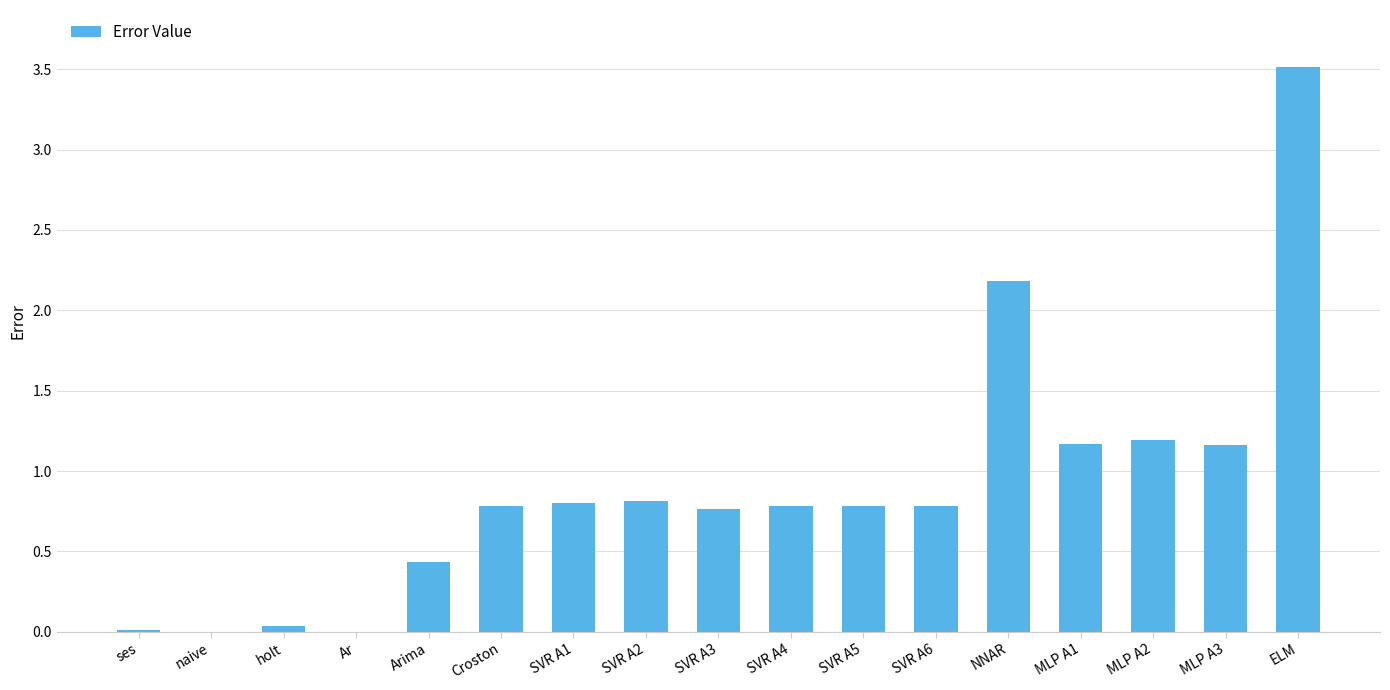

Which has a higher value, Arima or Ar?

Arima